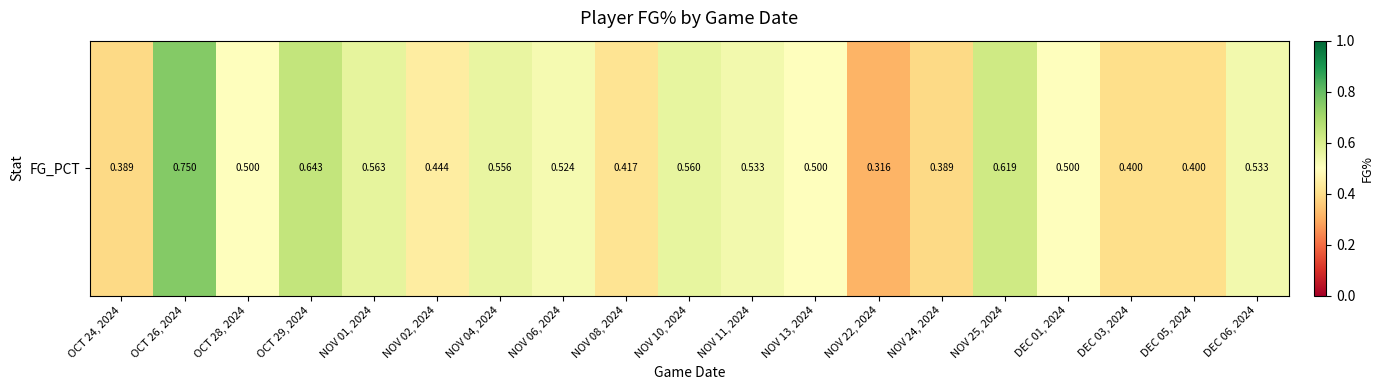

The value at OCT 24, 2024 is 0.4. True or false?

True